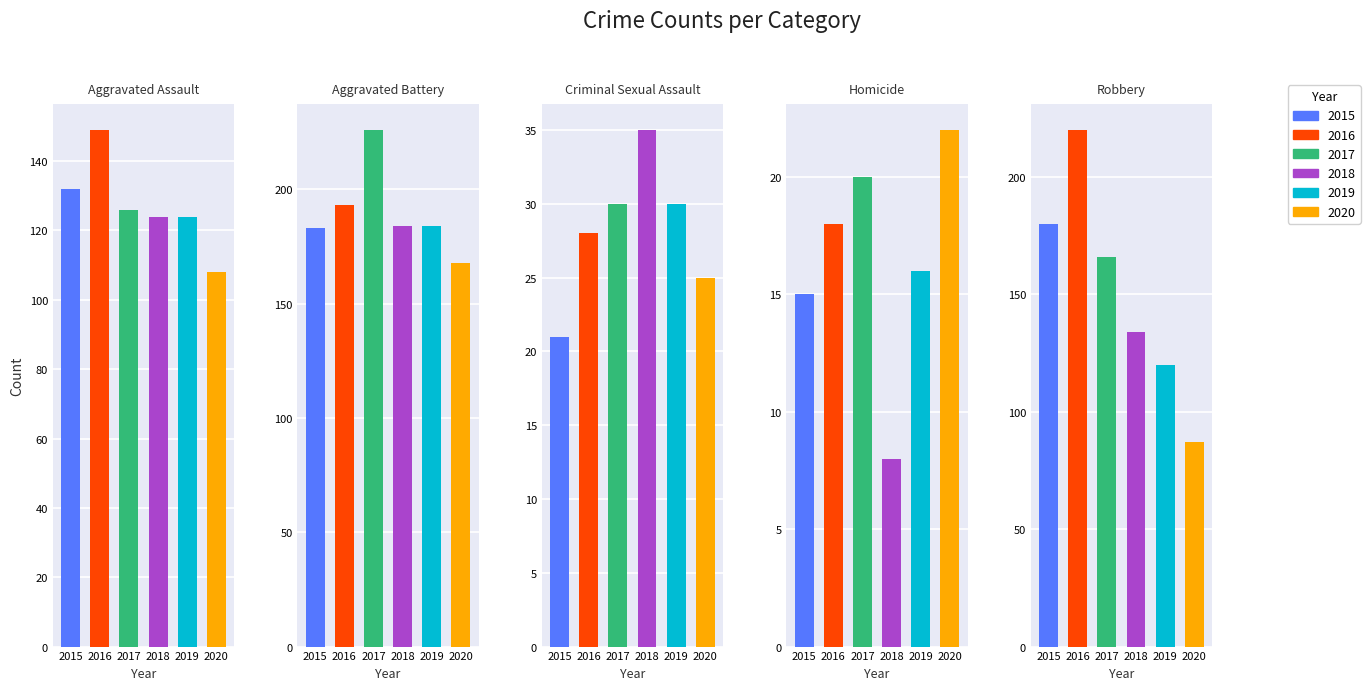

What is the sum of the Aggravated Battery values at 2015 and 2016?

376